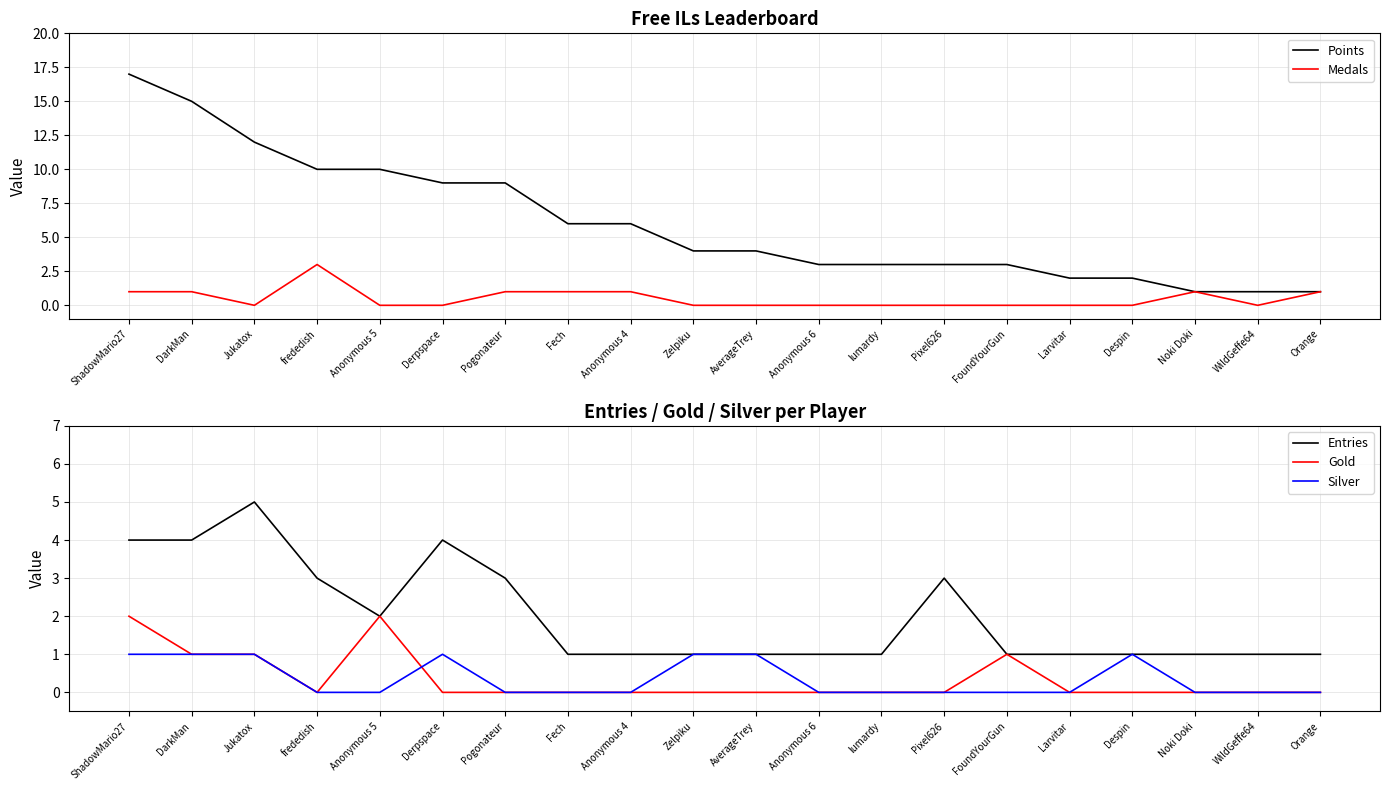

How many lines are shown in the chart?

5